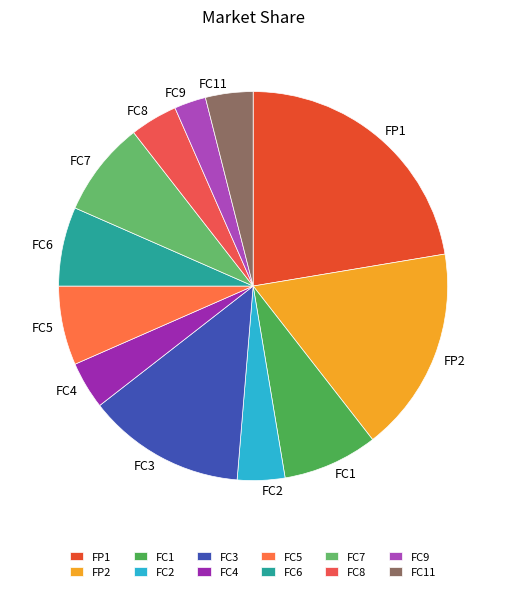

The FC7 slice represents 8% of the pie. True or false?

True